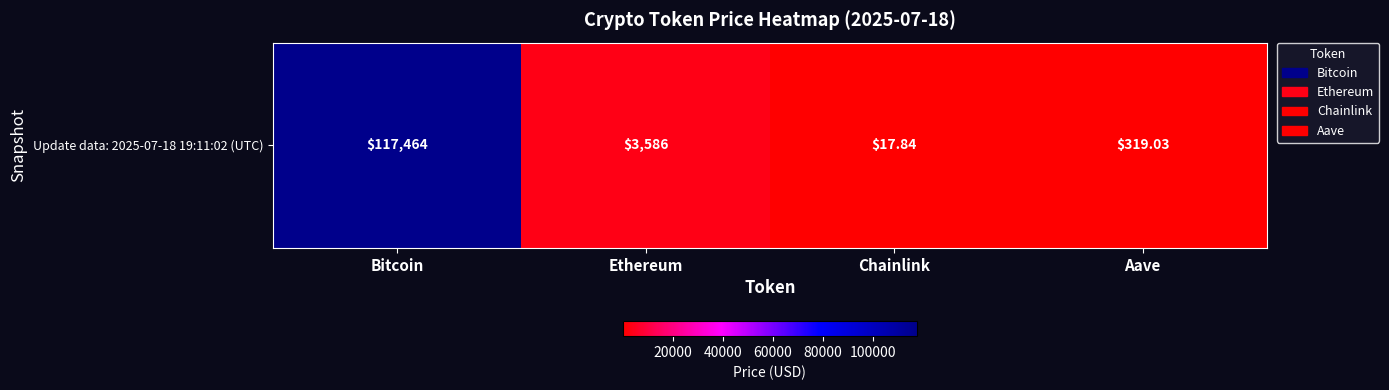

What is the change in value from Bitcoin to Aave?

-117145.0